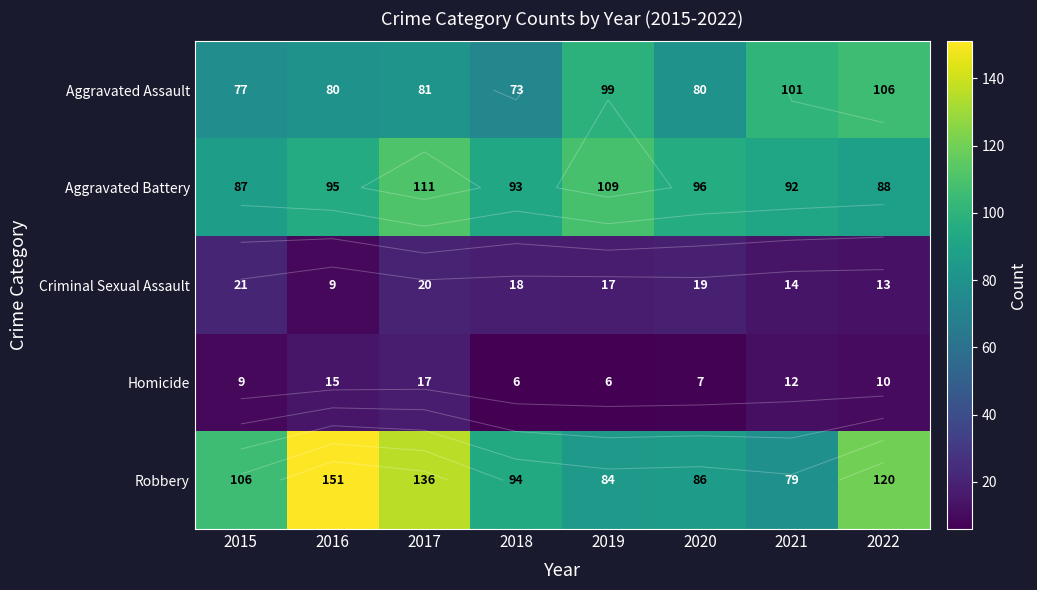

Which series has the largest range (max minus min)?

Robbery